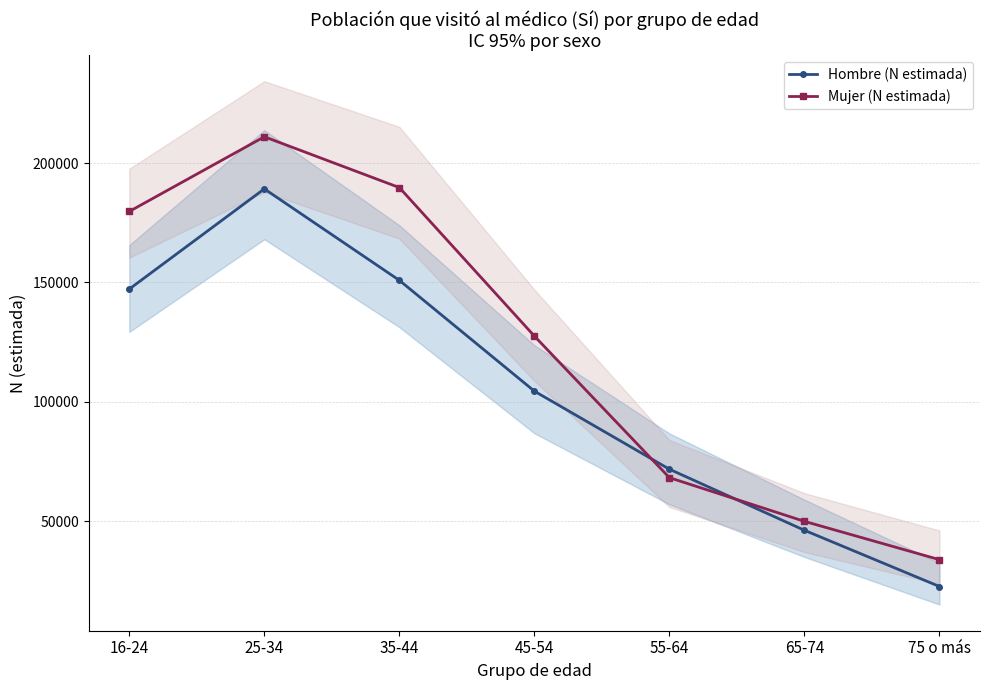

Which series has the largest total across all categories?

Mujer (N estimada)